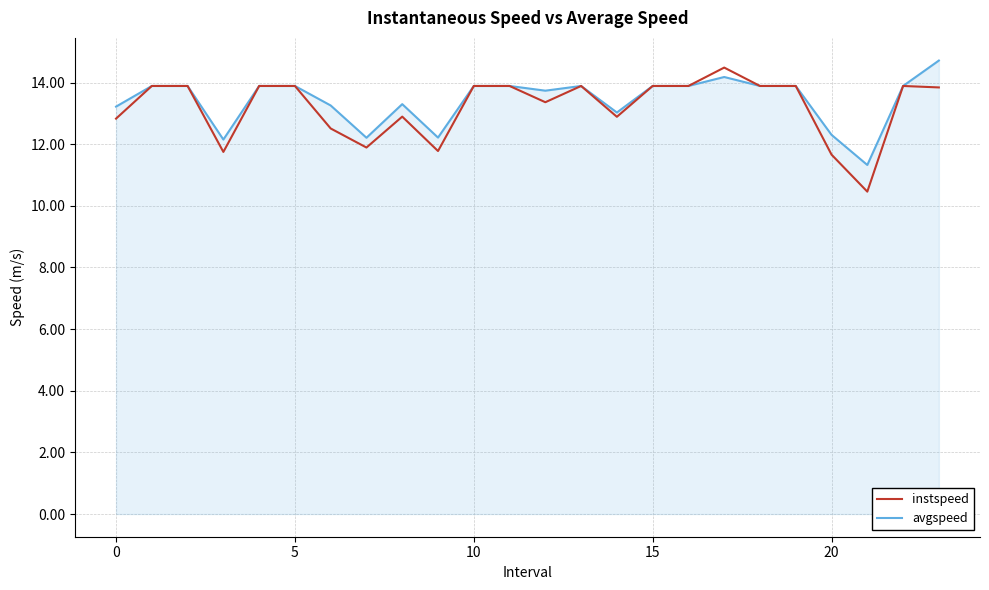

Rank the series by their maximum value, from highest to lowest.

avgspeed, instspeed